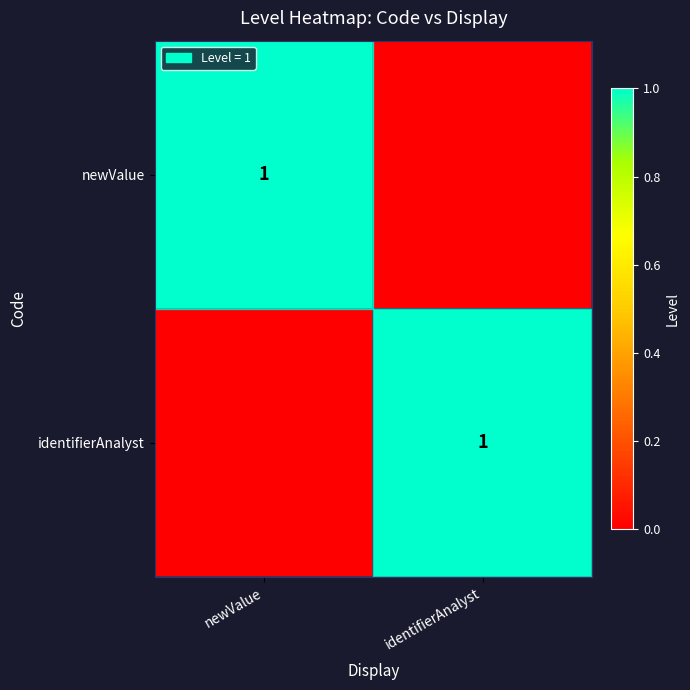

The newValue series shows 1 at newValue. True or false?

True